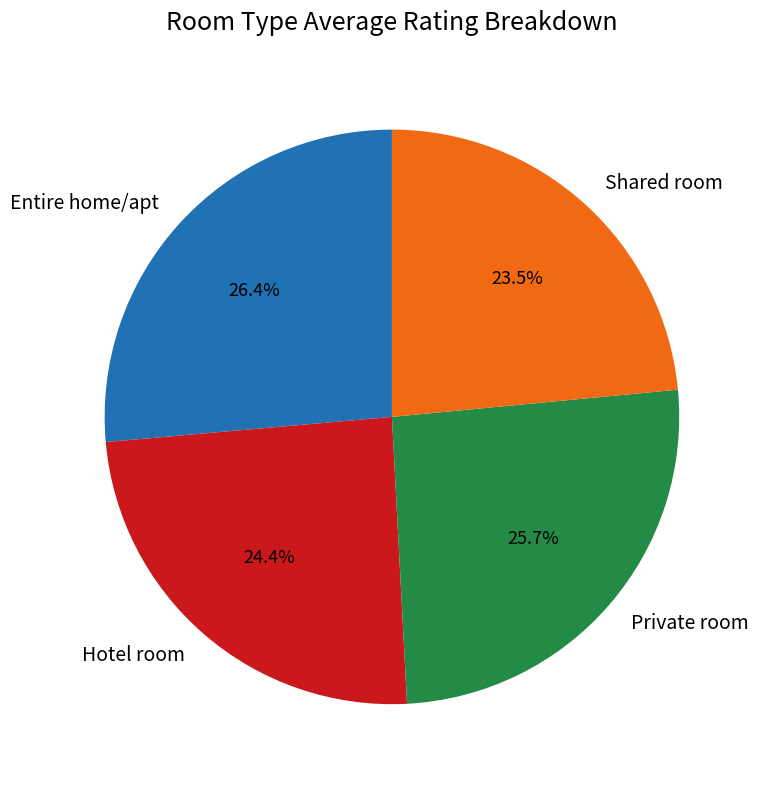

Does Private room account for over 50% of the chart?

No